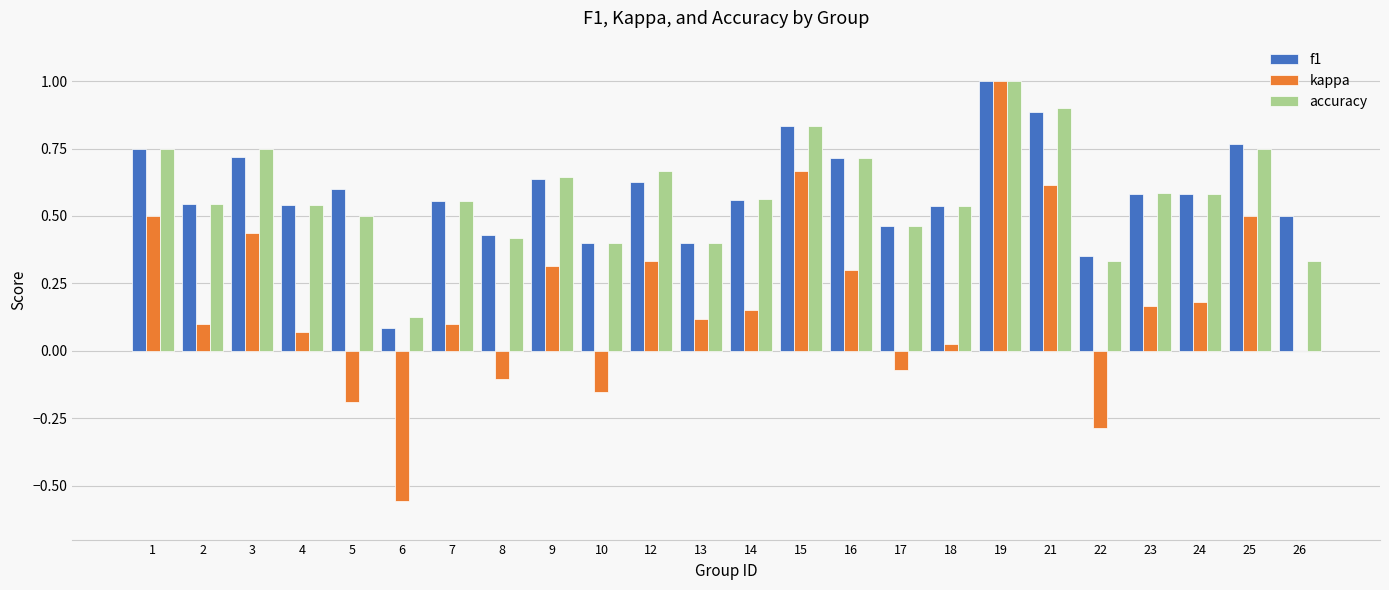

What is the sum of the accuracy values at 17 and 24?

1.0